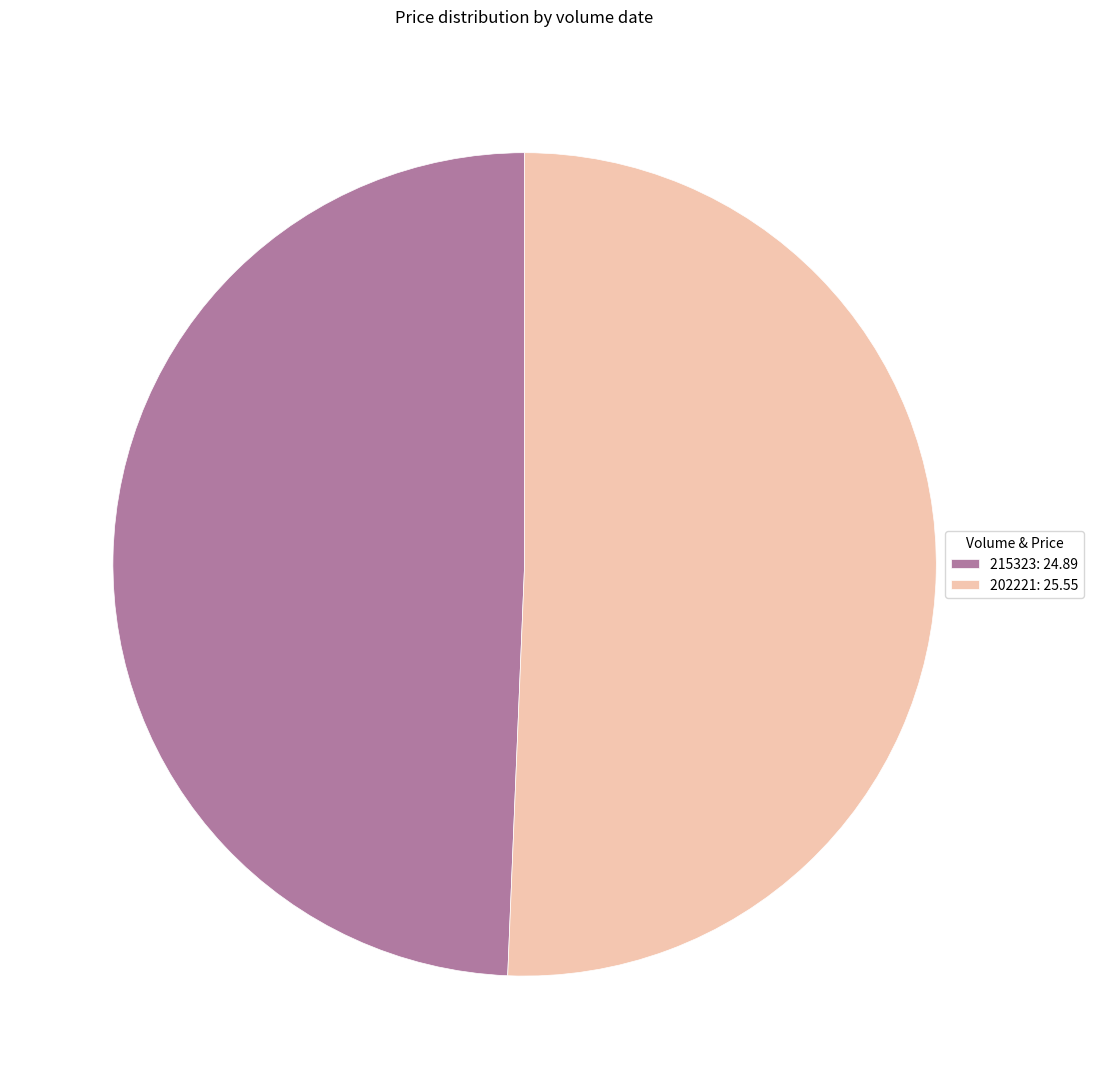

True or false: 215323 accounts for 49% of the total.

True